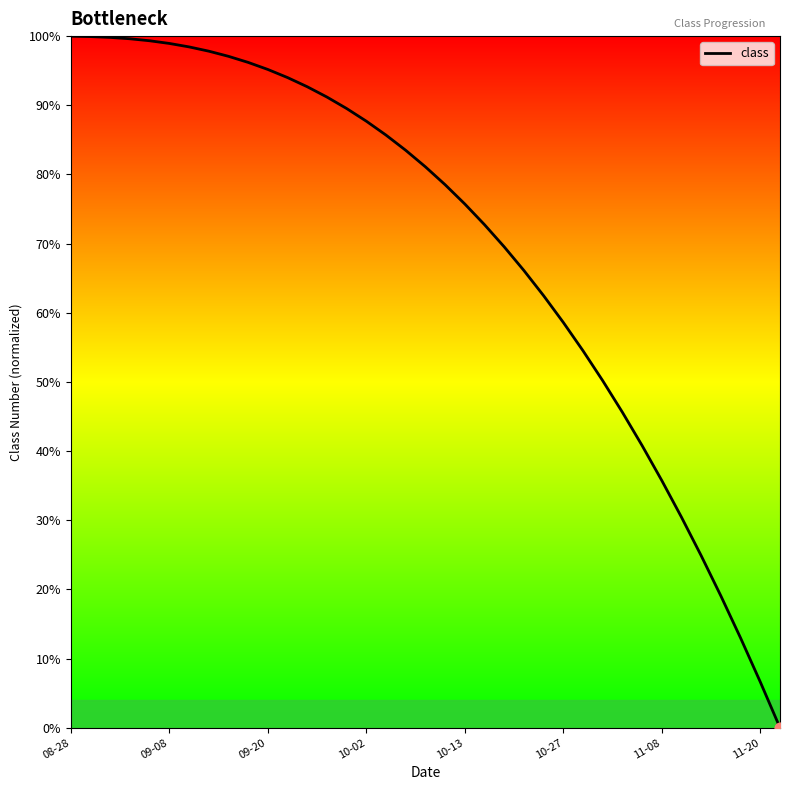

What is the difference between the maximum and minimum values?

100.0